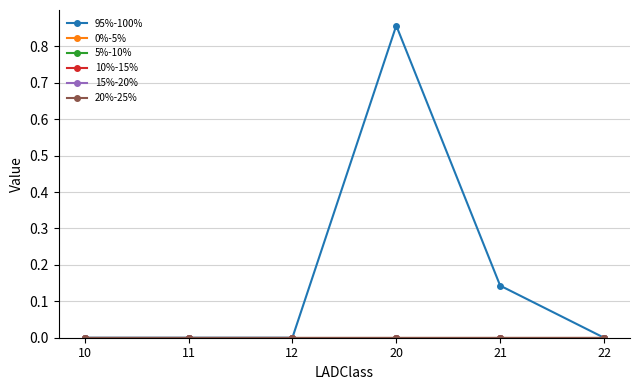

Which label corresponds to the largest value in the chart?

20